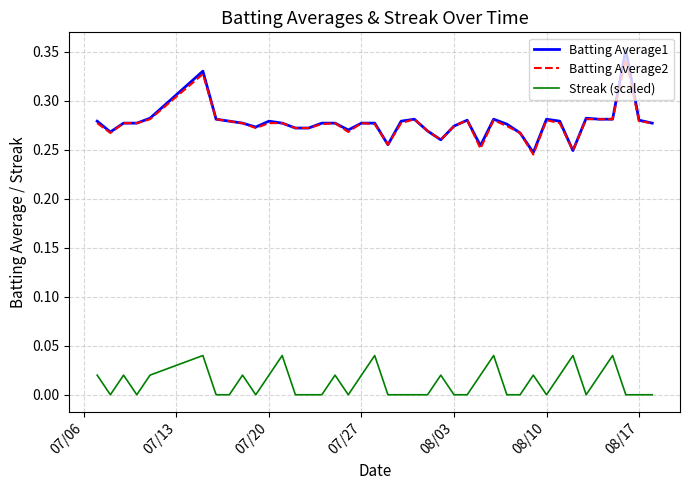

Which series has the largest range (max minus min)?

Batting Average1